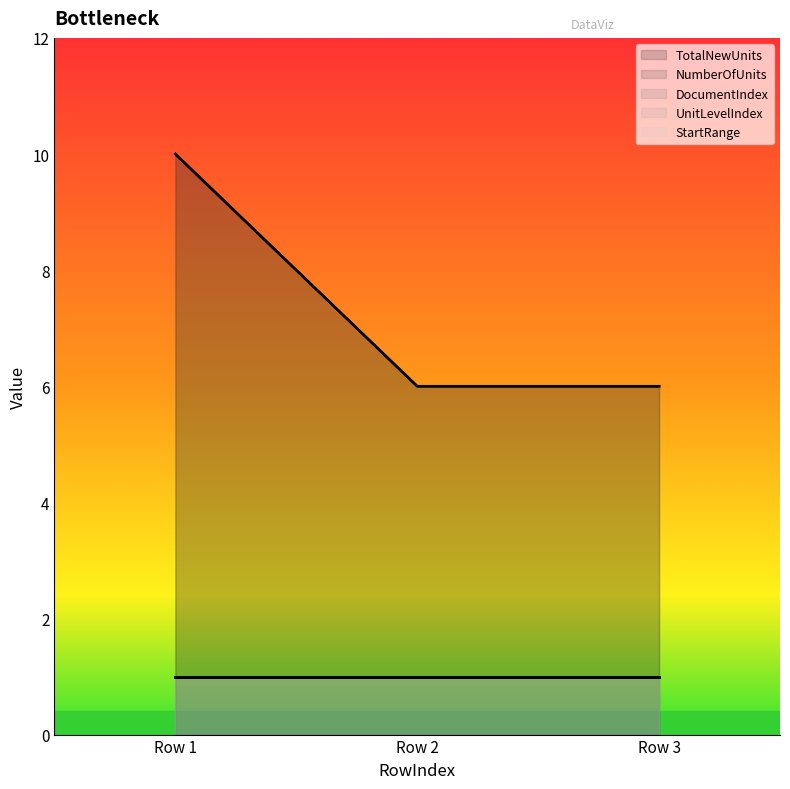

At which label does NumberOfUnits reach its peak?

1